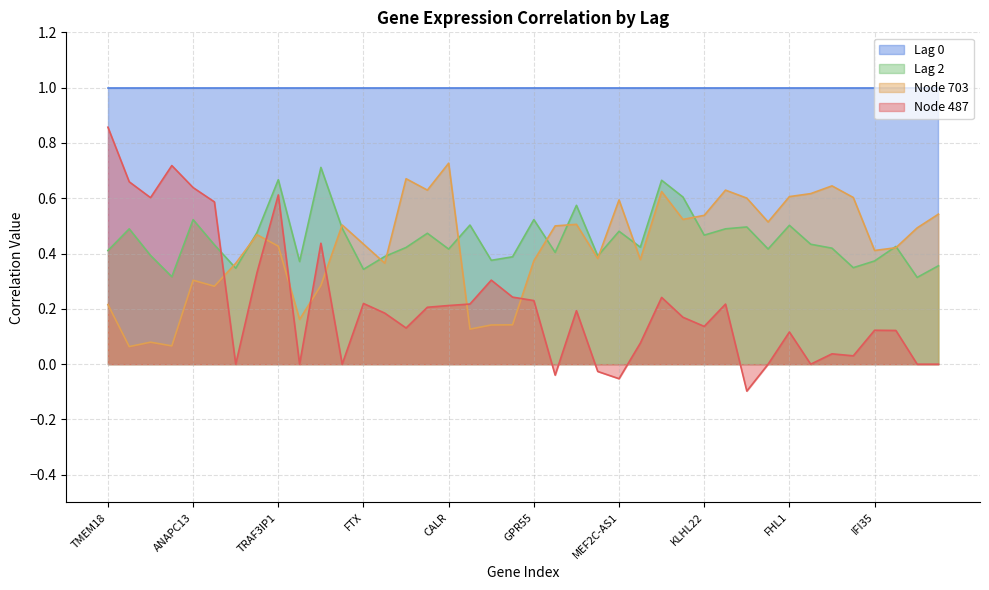

True or false: 703 has more than 0 points higher than both neighbors.

True